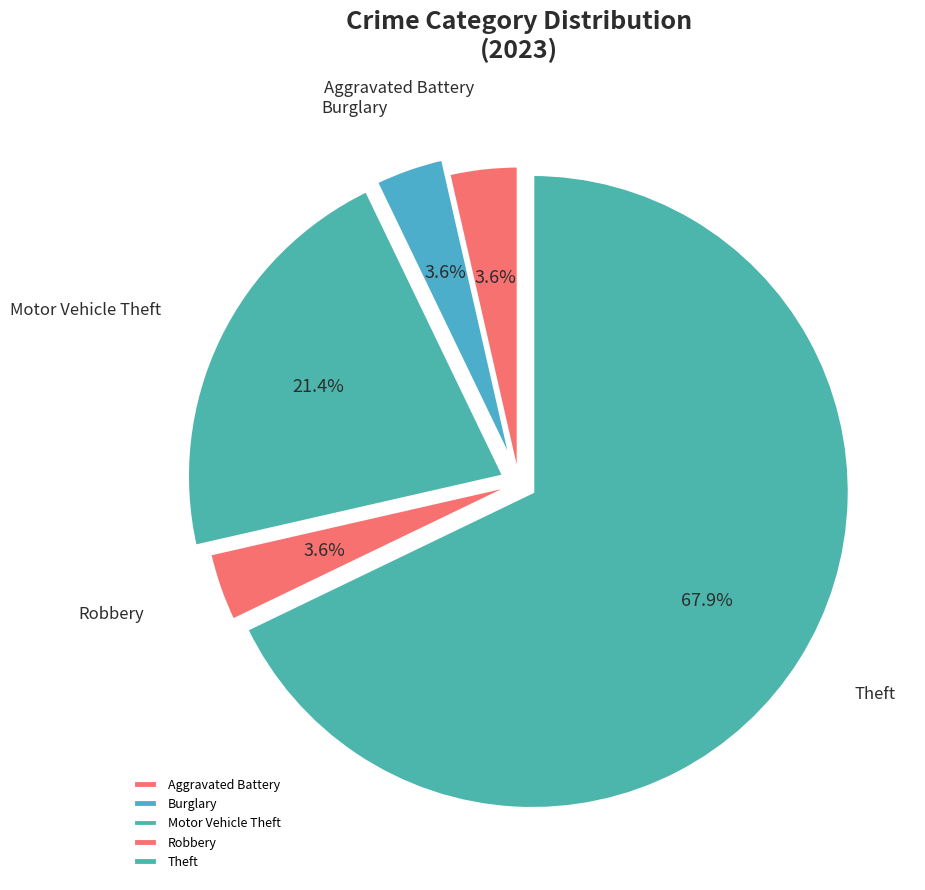

Does any single category account for the majority?

Yes